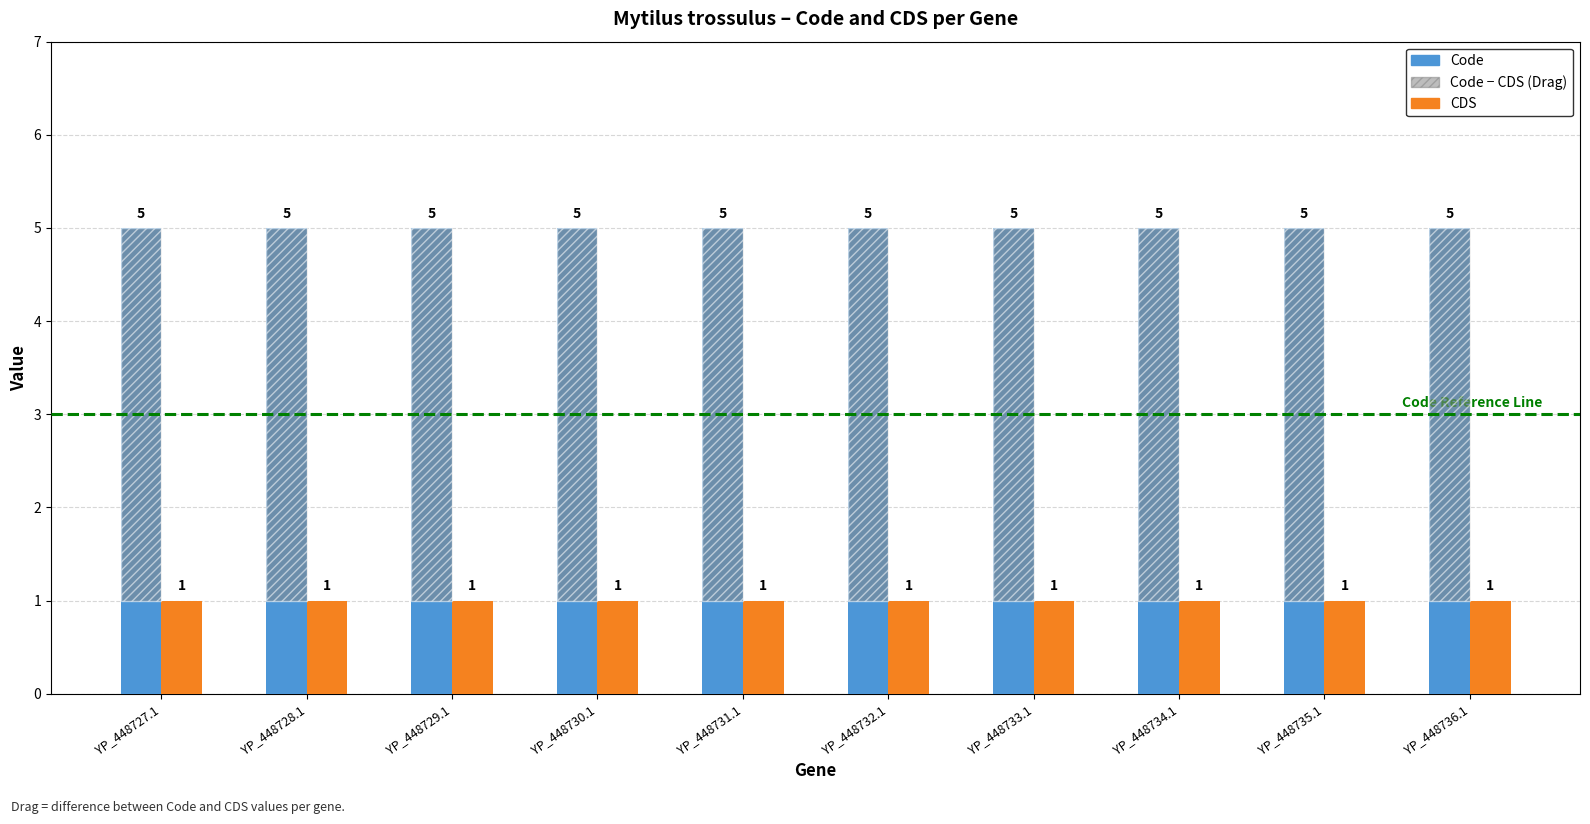

Reading left to right, extract all data points from this chart.

Code: 5	5	5	5	5	5	5	5	5	5
CDS: 1	1	1	1	1	1	1	1	1	1